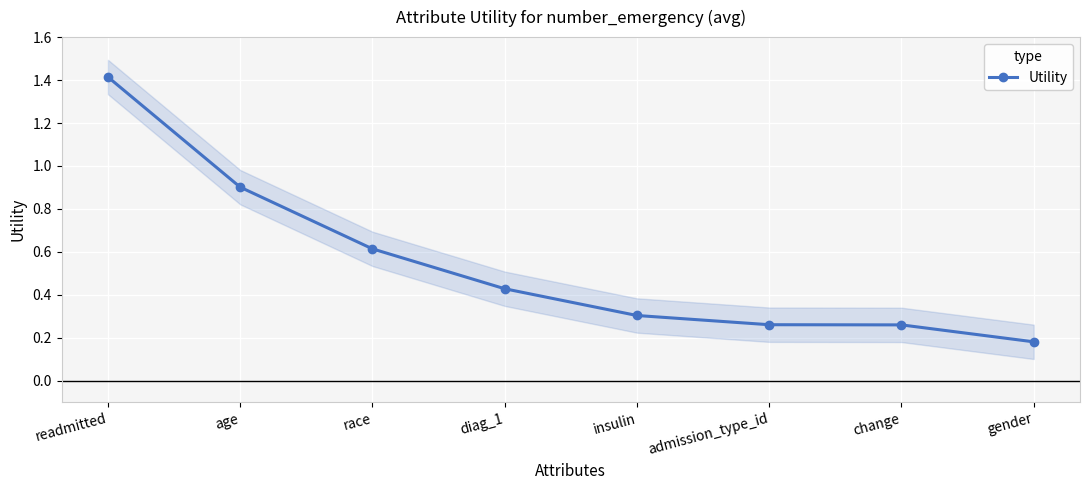

What is the label of the 4th point from the right?

insulin